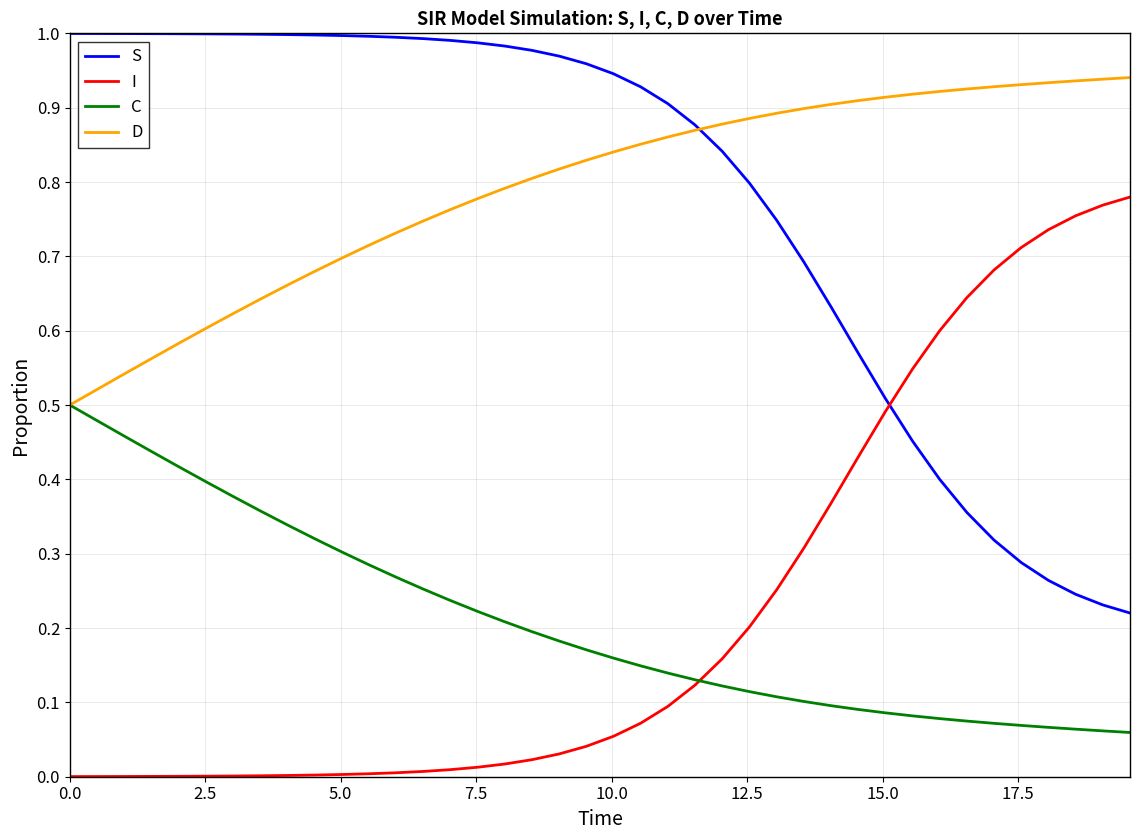

True or false: I and D cross at least once.

False